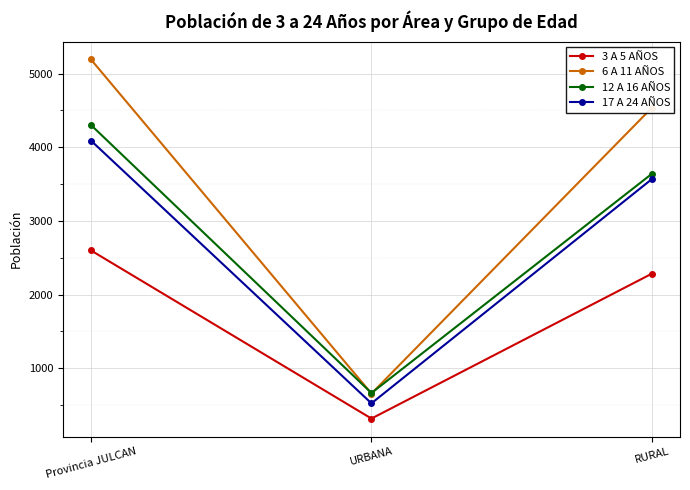

Is the value of 12 A 16 AÑOS at RURAL greater than the value of 6 A 11 AÑOS at Provincia JULCAN?

No